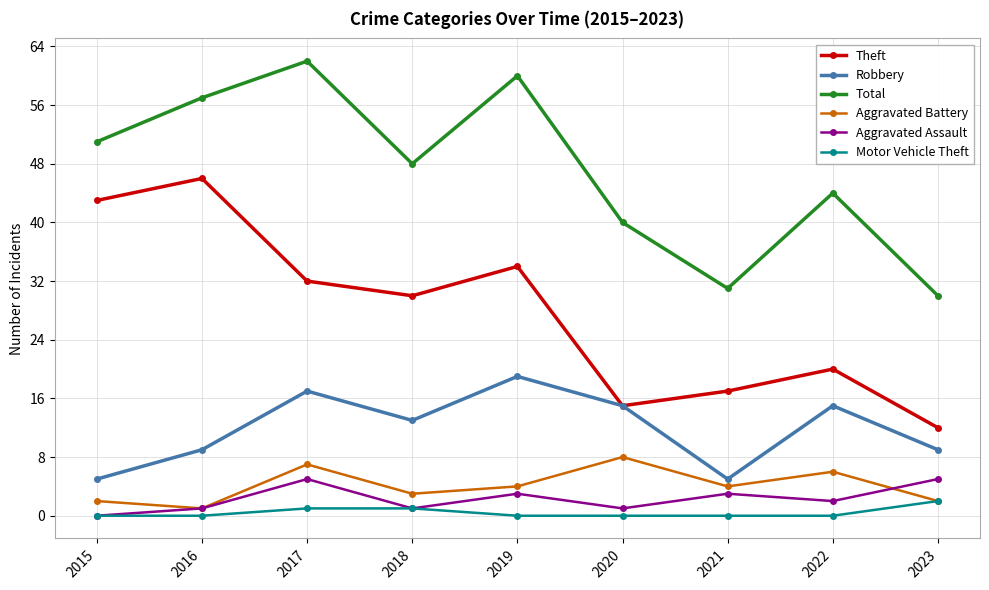

Which series has the largest total across all categories?

Total